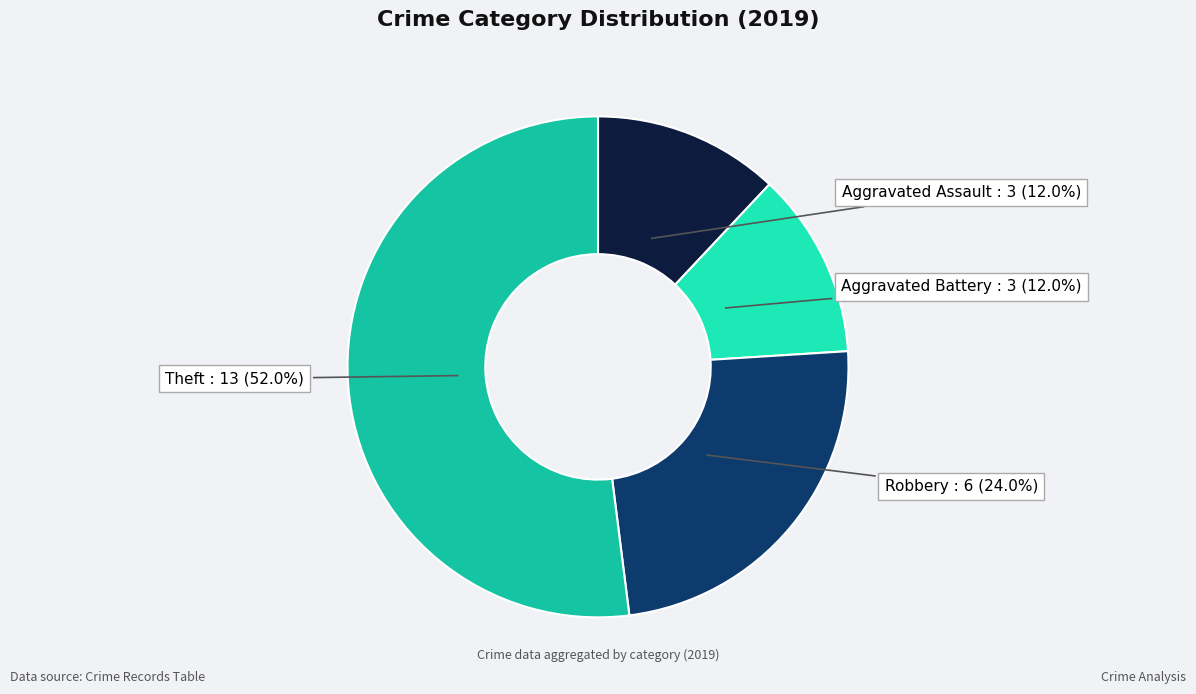

To the nearest percent, what is the difference between the largest and smallest slice percentages?

40%